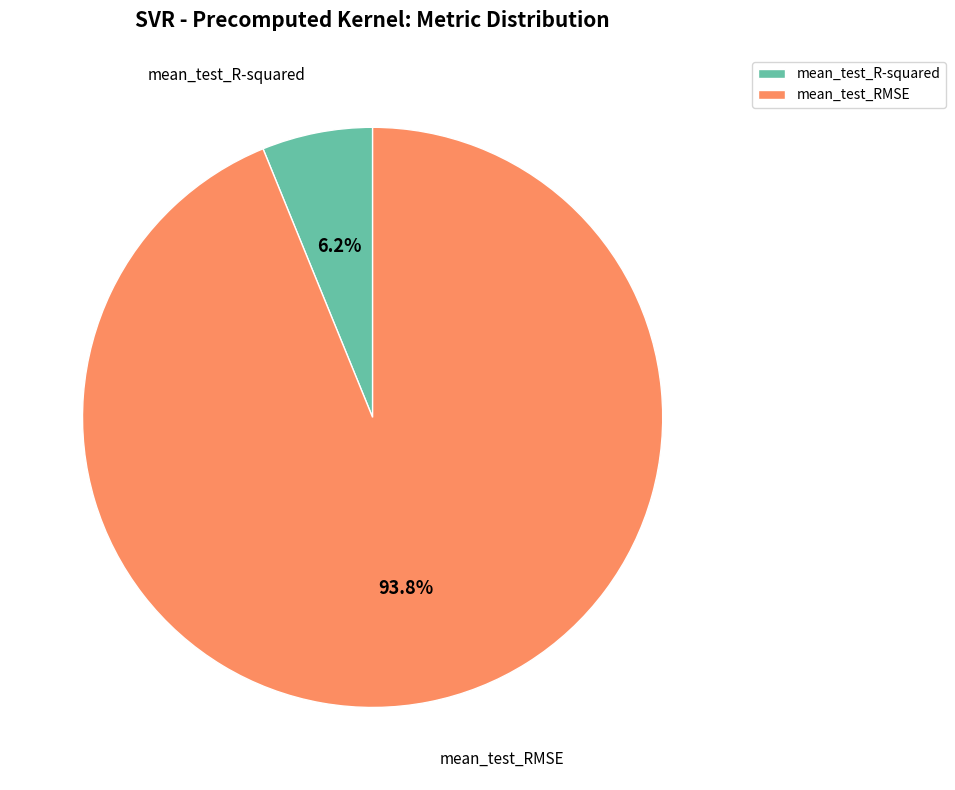

Does mean_test_RMSE account for over 50% of the chart?

Yes